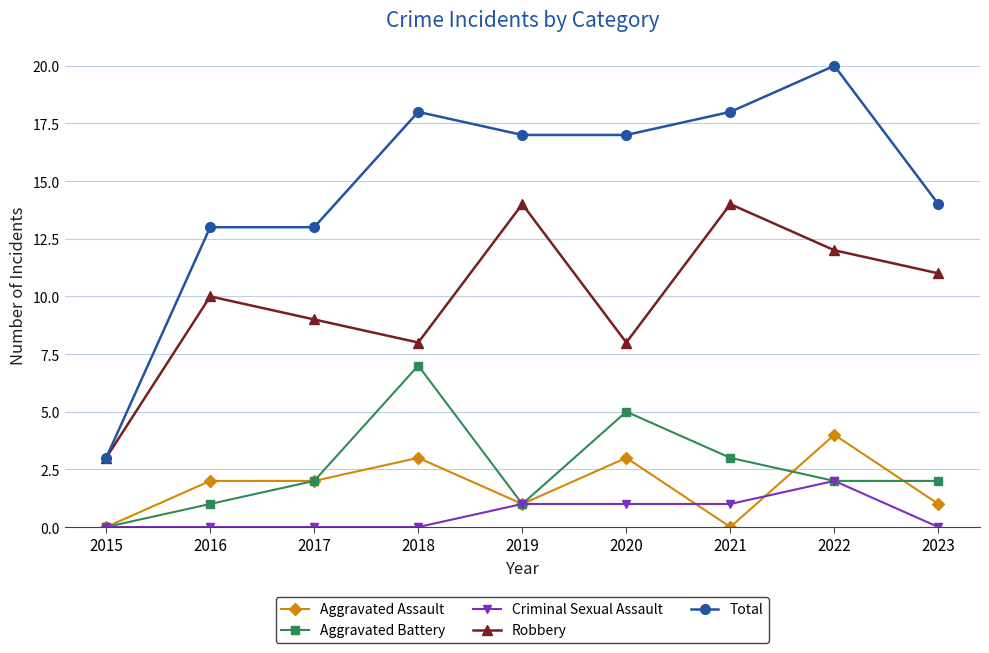

Which series has the largest total across all categories?

Total